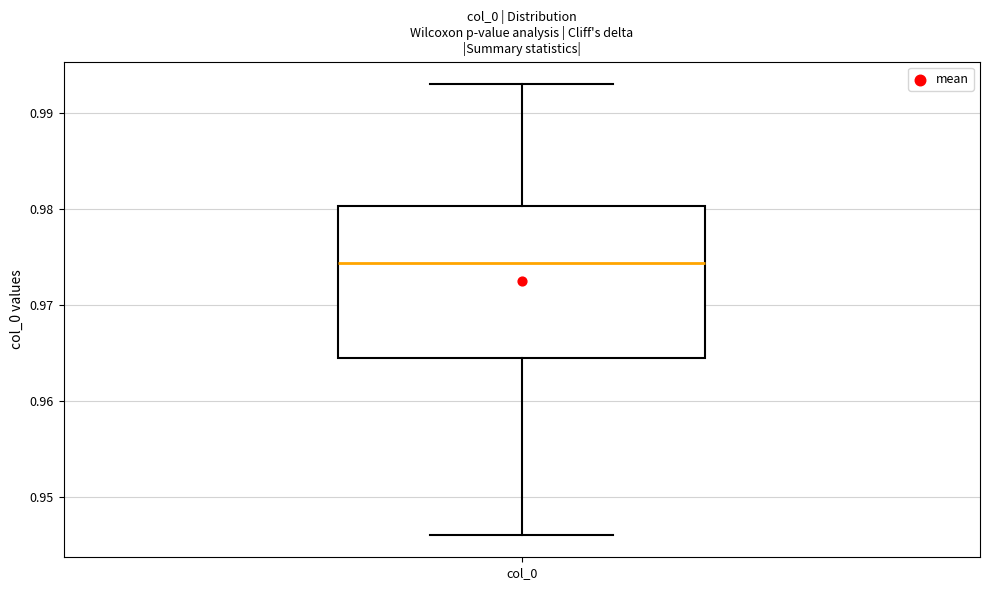

Read this box plot against the y-axis: the position of the median line, the range covered by the box, and the ends of both whiskers. The values are not printed on the chart, so give them approximately, as read against the axis.

median 0.974, box 0.964 to 0.980, whiskers 0.946 to 0.993